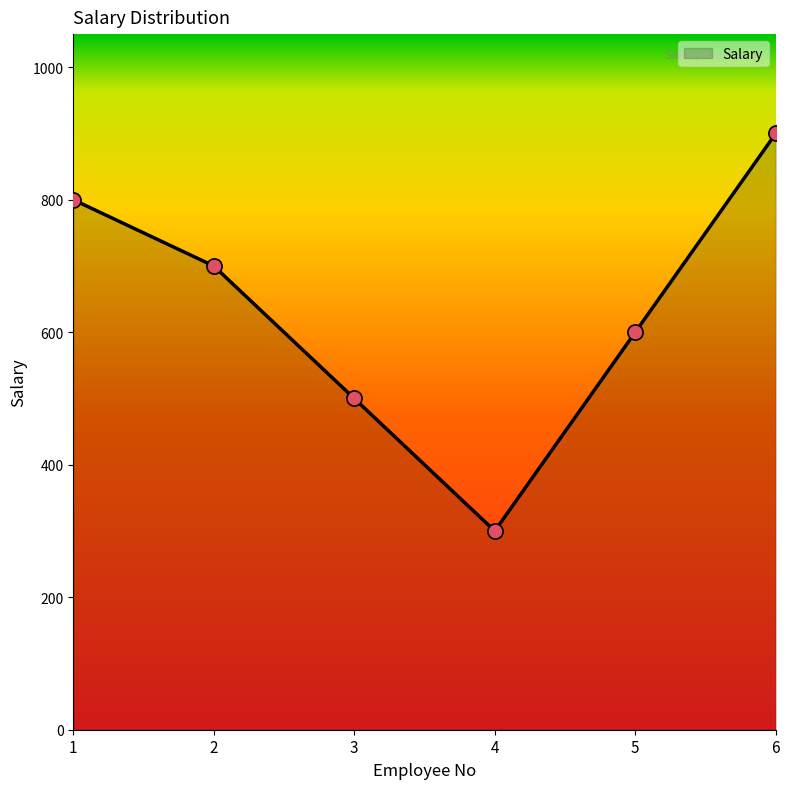

Between 1 and 6, which is larger?

6